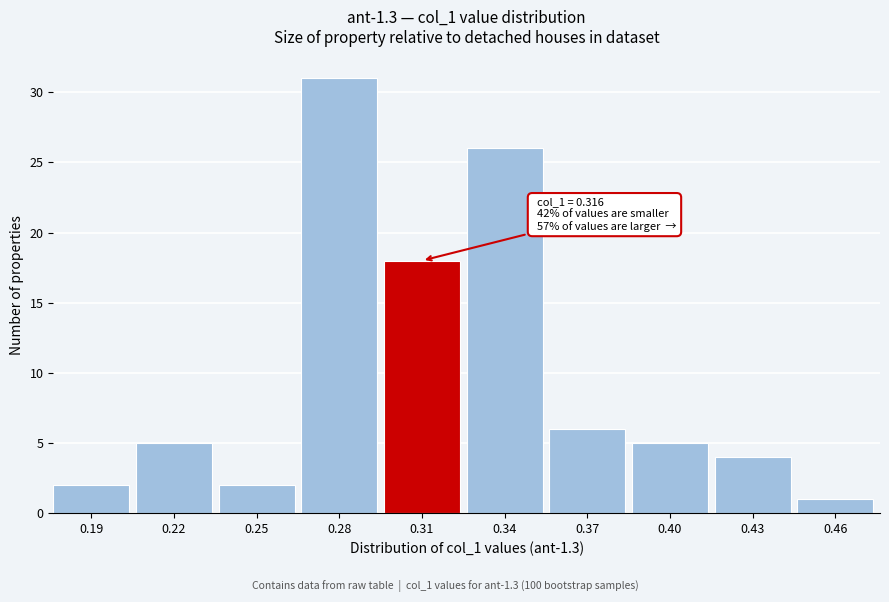

Reading left to right, extract all data points from this chart.

0.19=2	0.22=5	0.25=2	0.28=31	0.31=18	0.34=26	0.37=6	0.40=5	0.43=4	0.46=1